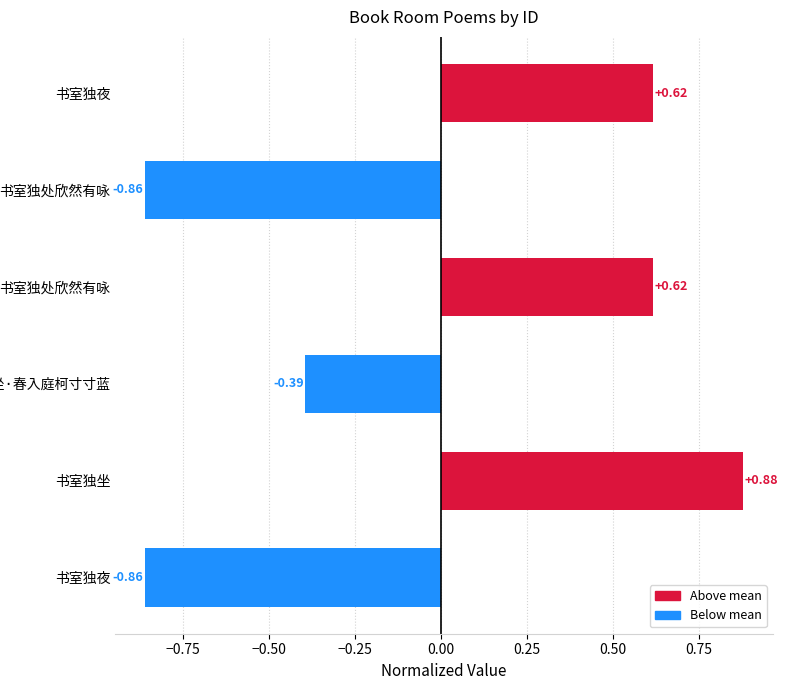

How many bars are there in total?

6